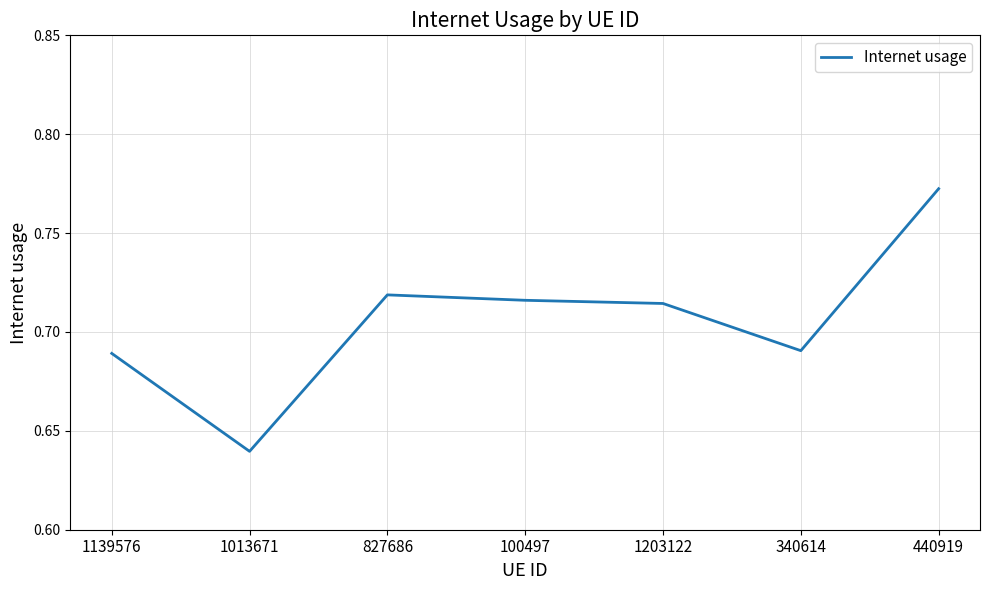

At which category does the data reach its first local peak?

827686